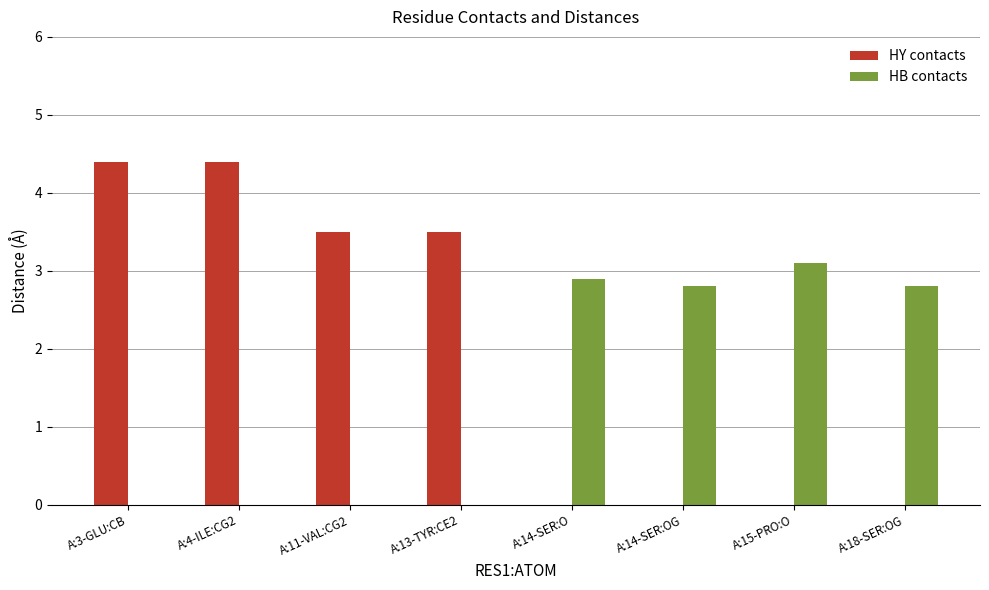

True or false: HB contacts has a value of 0.7 at A:18-SER:OG.

False